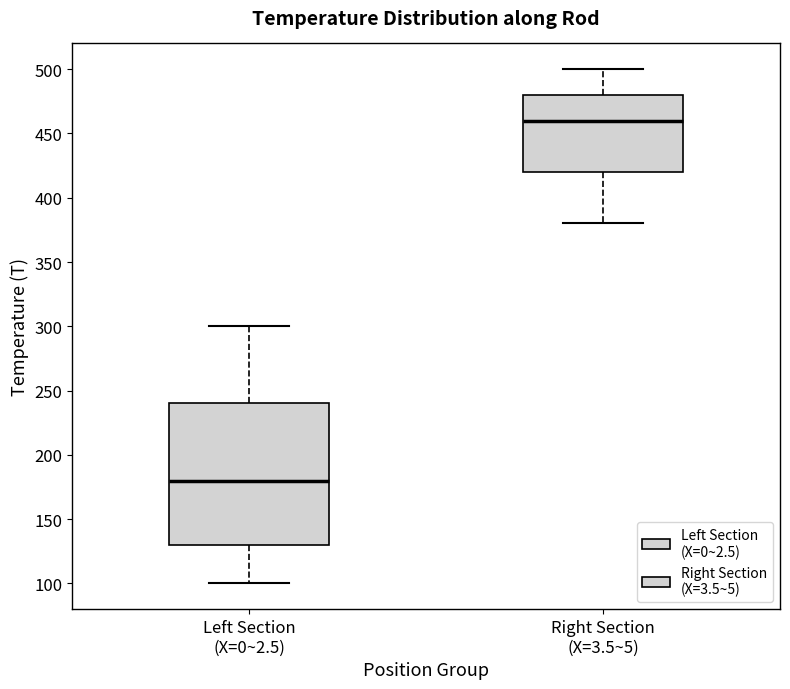

Where does the median line of the box for Right Section (X=3.5~5) sit on the y-axis? The values are not printed on the chart, so give them approximately, as read against the axis.

460